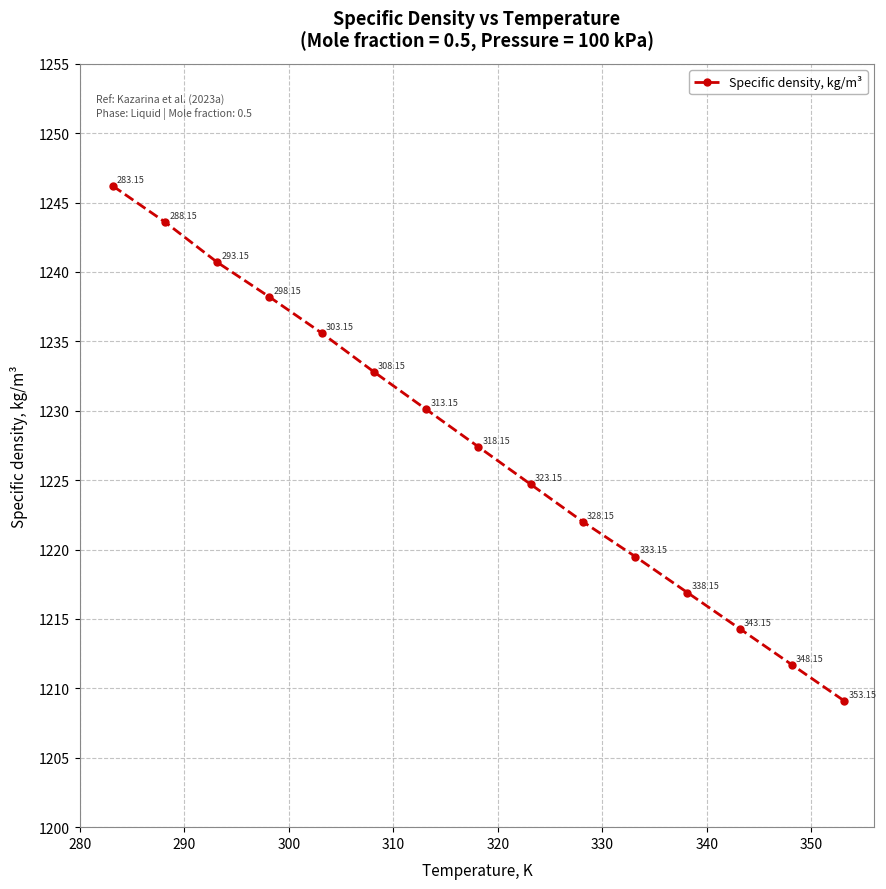

Reading left to right, transcribe all the data shown in this chart.

1246.2	1243.6	1240.7	1238.2	1235.6	1232.8	1230.1	1227.4	1224.7	1222.0	1219.5	1216.9	1214.3	1211.7	1209.1